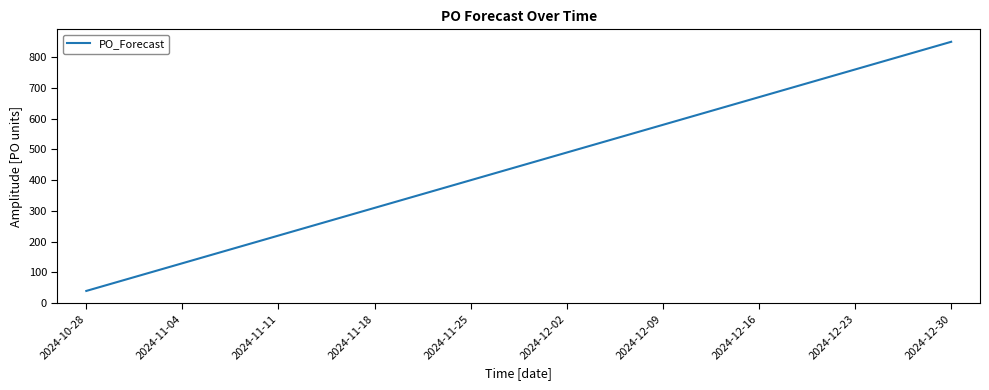

List the labels in order of value, smallest first.

2024-10-28, 2024-11-04, 2024-11-11, 2024-11-18, 2024-11-25, 2024-12-02, 2024-12-09, 2024-12-16, 2024-12-23, 2024-12-30